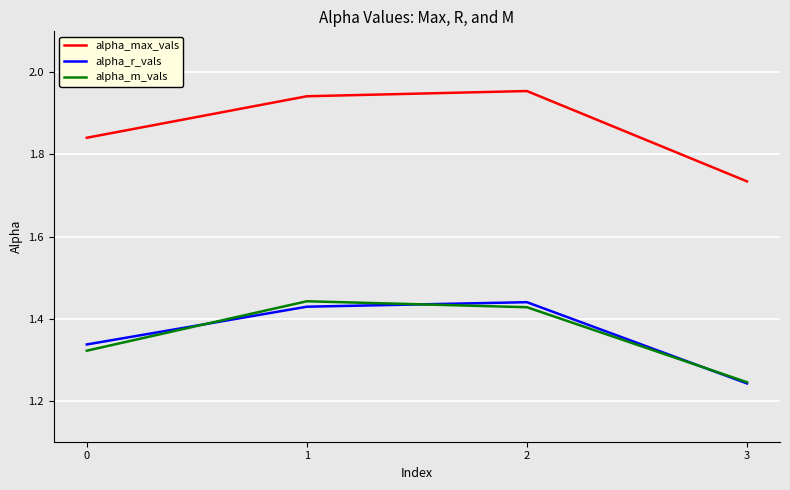

Which series has the largest total across all categories?

alpha_max_vals